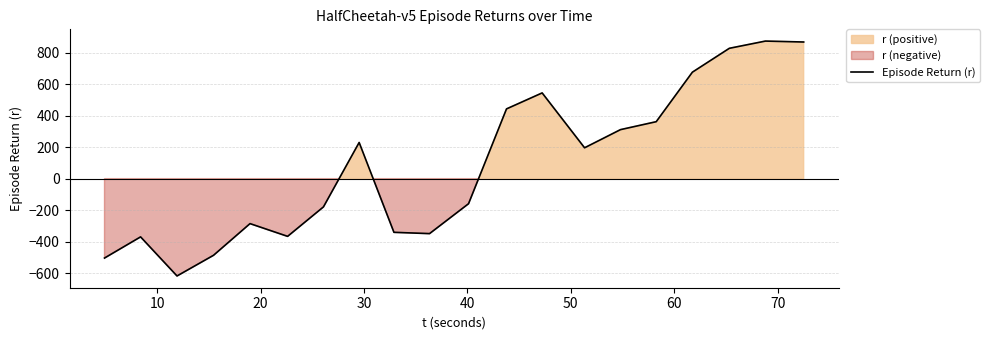

How many positive values are there?

10